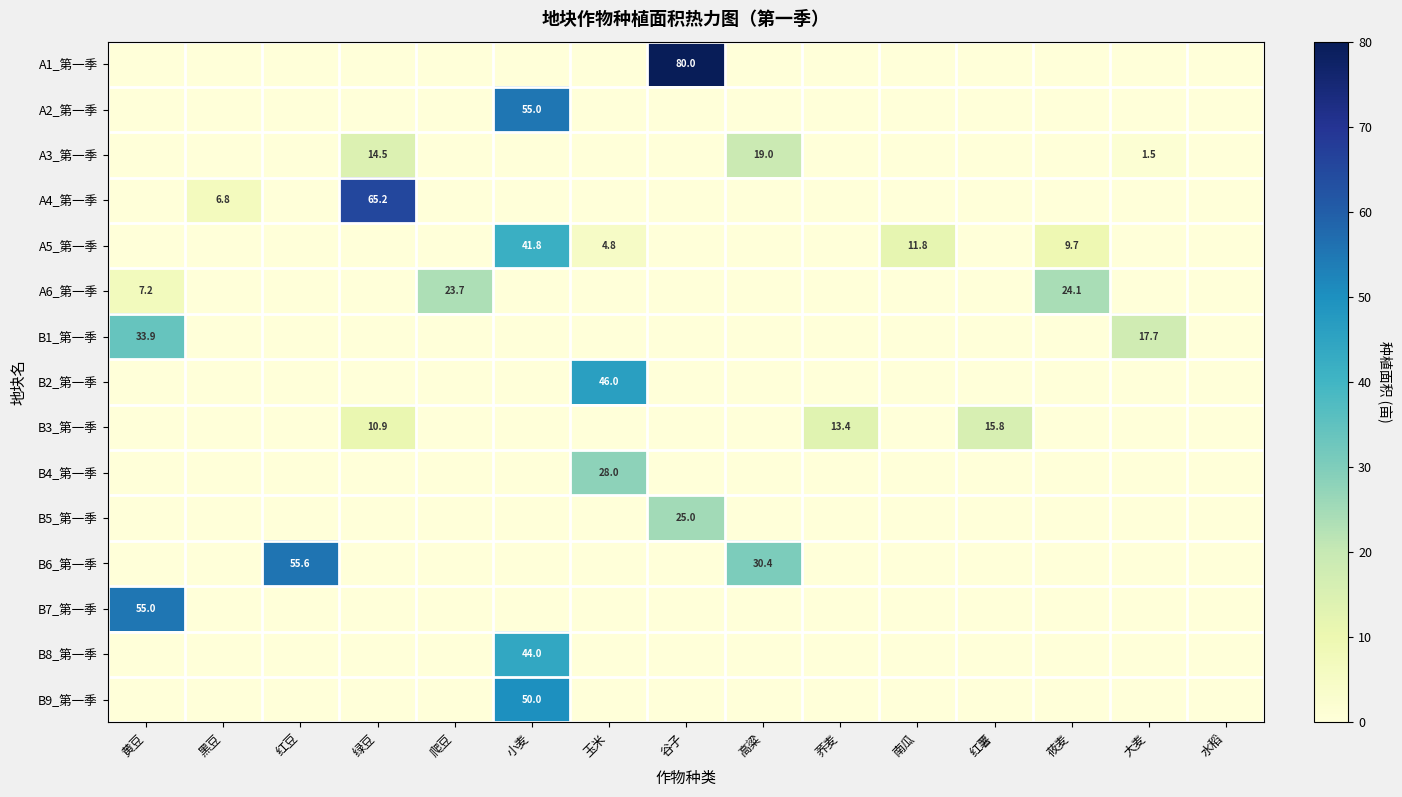

At which label is A6_第一季 closest to 12?

黄豆